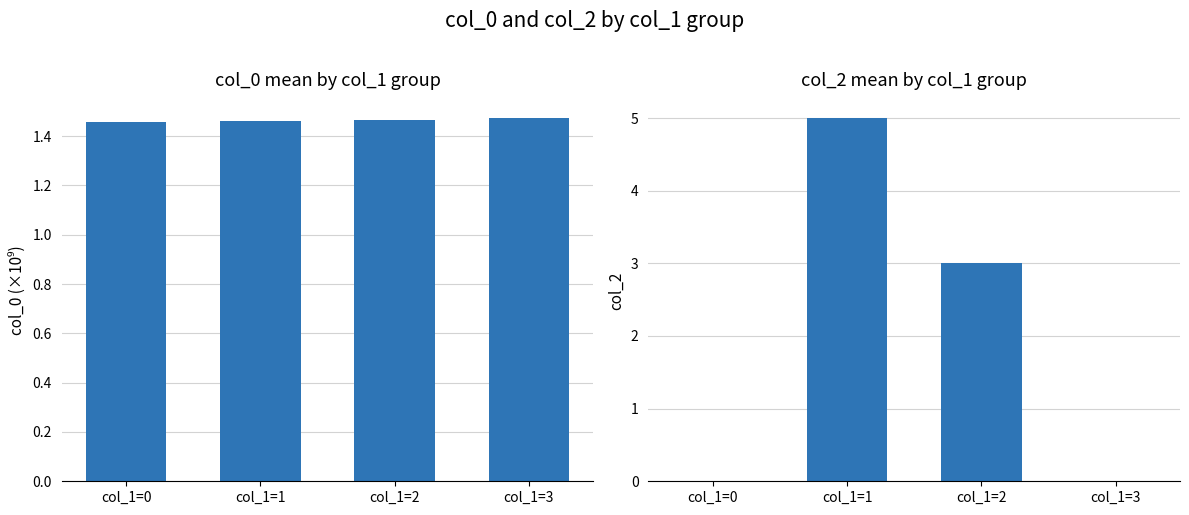

Between col_1=0 and col_1=1, which series saw the biggest shift?

col_2 mean